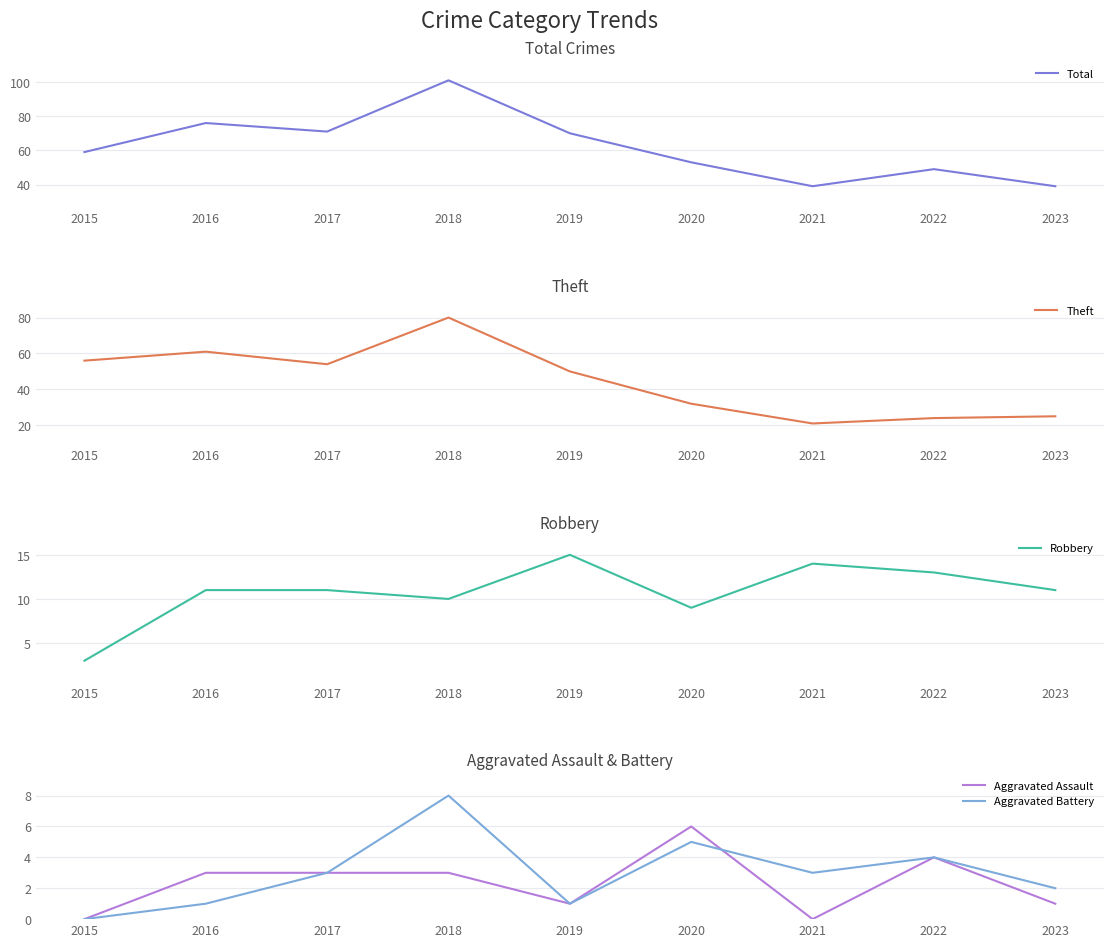

Which series has the widest spread of values?

Total